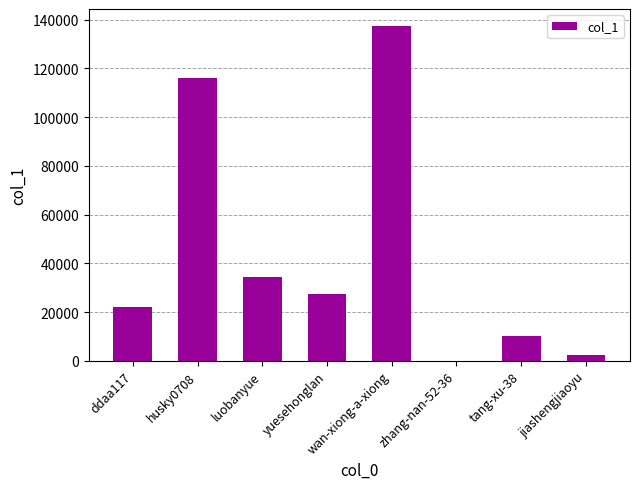

At which category does the chart reach its peak across all series?

wan-xiong-a-xiong